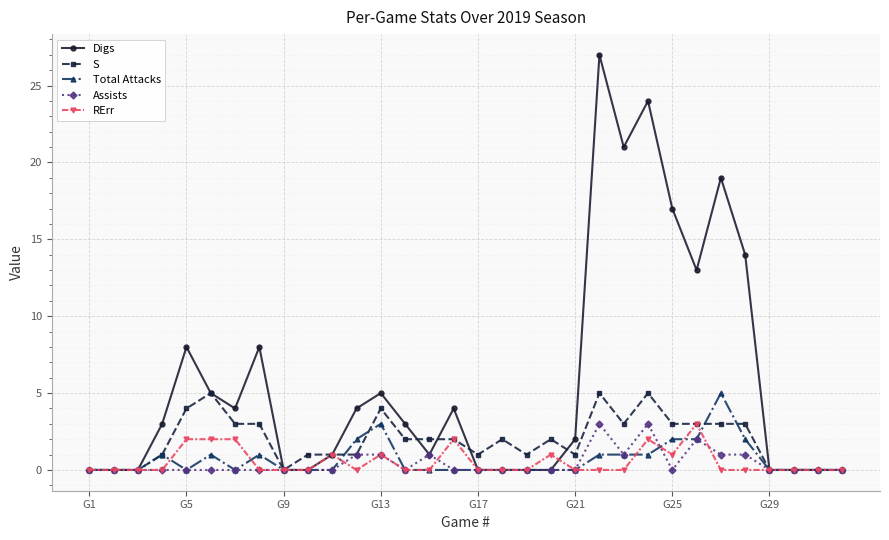

At how many categories does at least one series exceed 16?

5